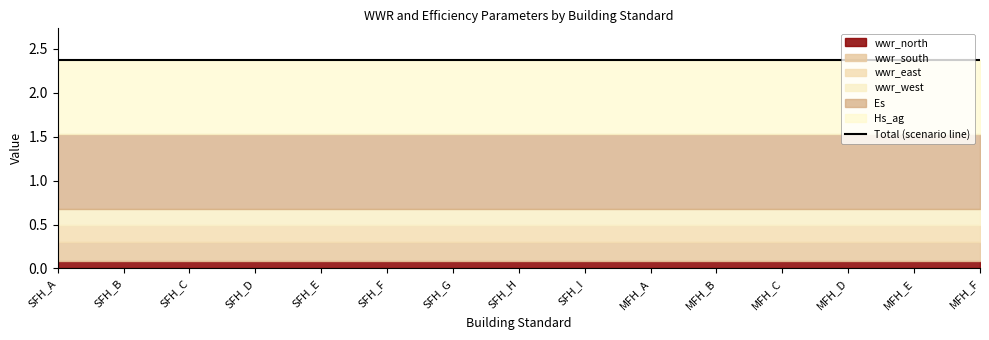

True or false: Es and wwr_east cross at least once.

False